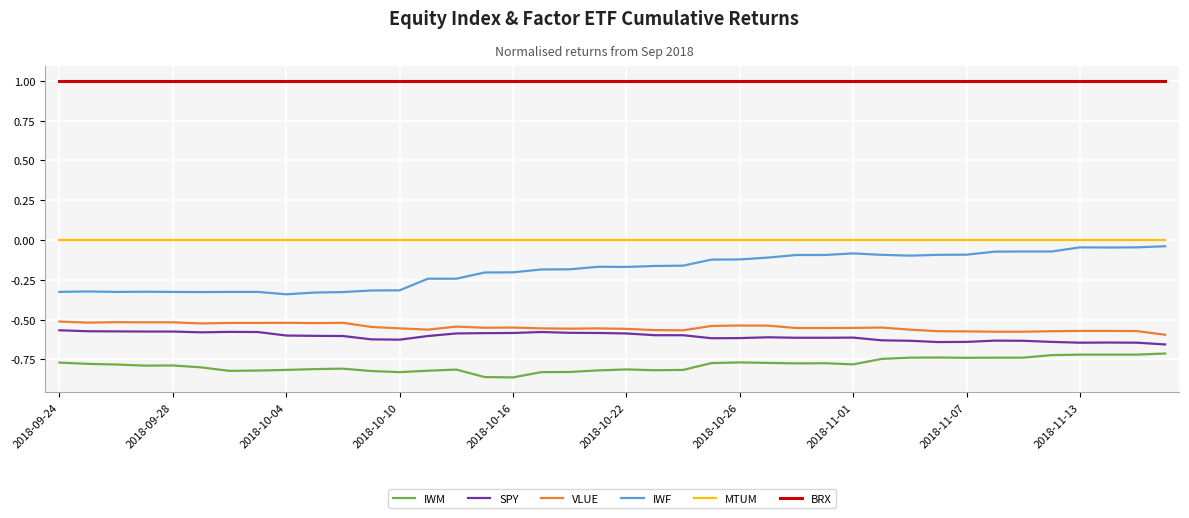

Which series has the largest total across all categories?

BRX